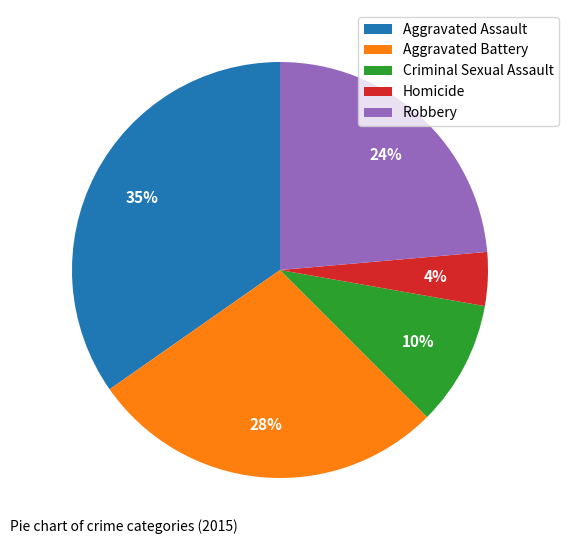

To the nearest percent, what portion does Robbery represent?

24%